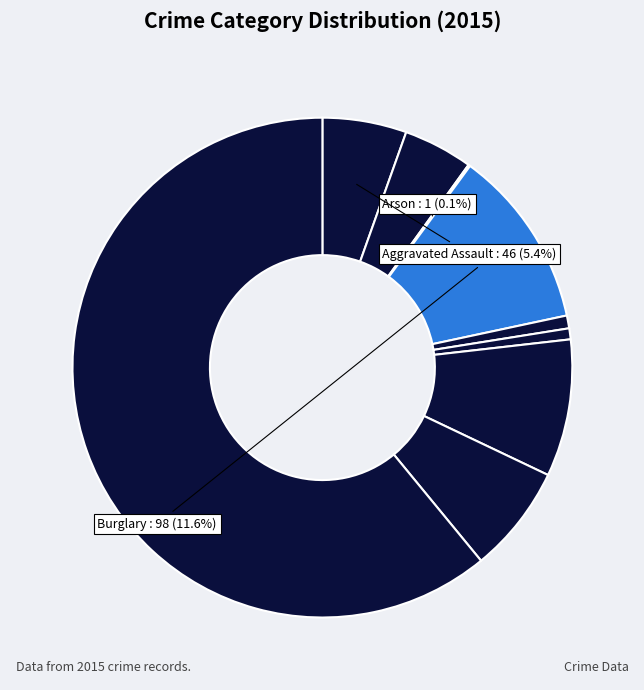

Rank the categories by value from lowest to highest.

Arson, Homicide, Criminal Sexual Assault, Aggravated Battery, Aggravated Assault, Robbery, Motor Vehicle Theft, Burglary, Theft